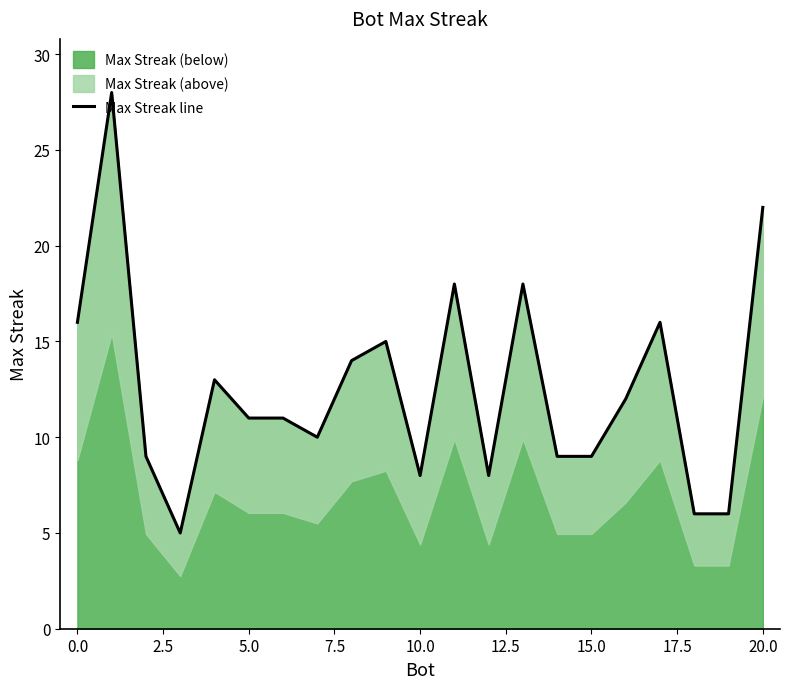

Does the chart have visible grid lines?

No